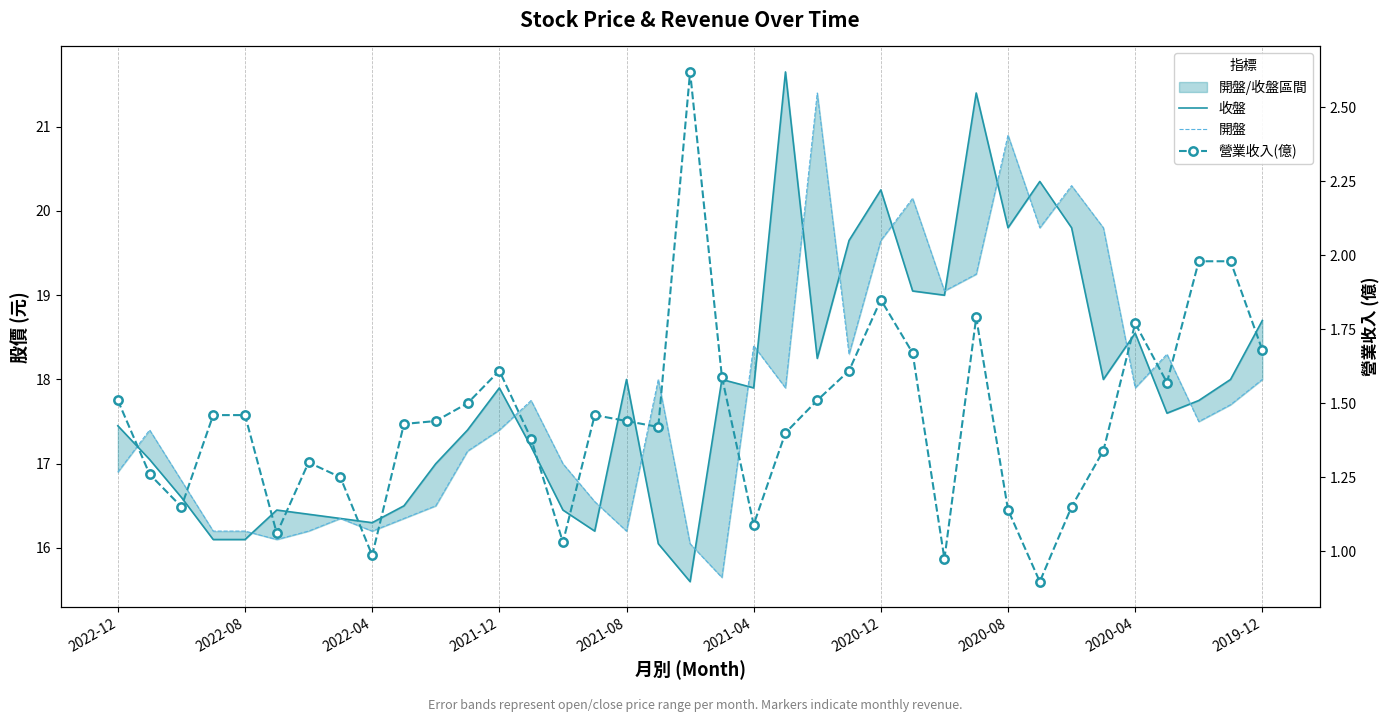

True or false: 收盤 and 營業收入(億) intersect in this chart.

False